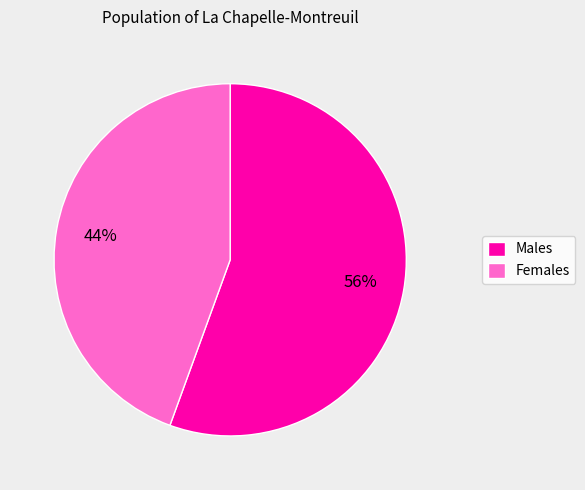

Do Females and Males together represent more than half of the pie?

Yes